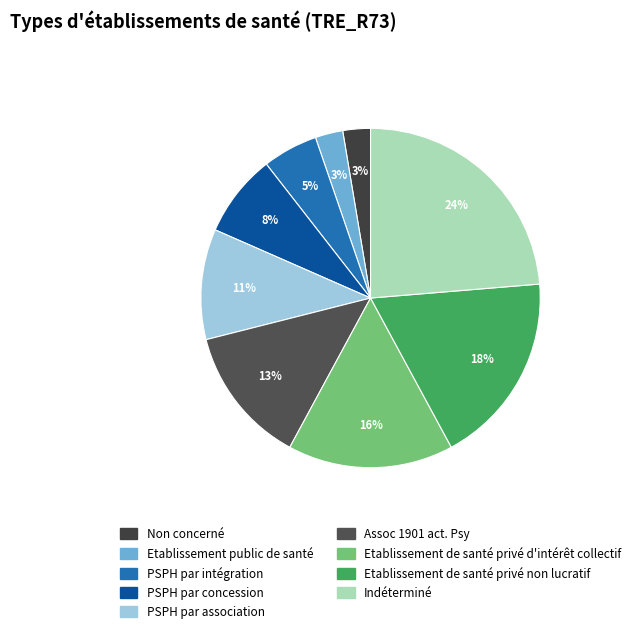

Count the number of slices in the pie.

9